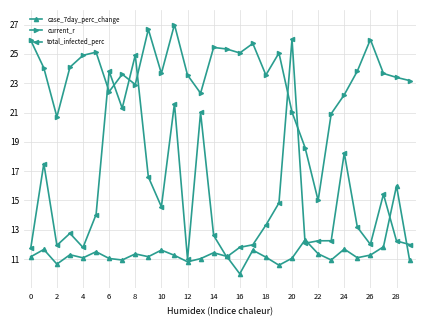

After their last crossing, which series has the higher values: current_r or total_infected_perc?

current_r